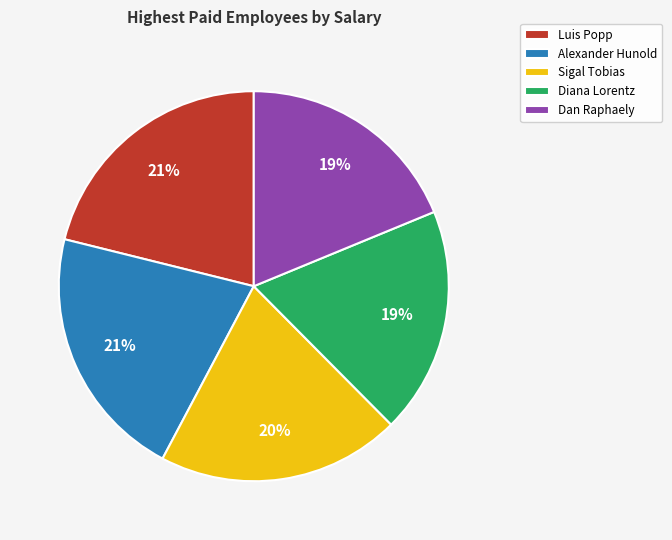

Do Diana Lorentz and Luis Popp together represent more than half of the pie?

No